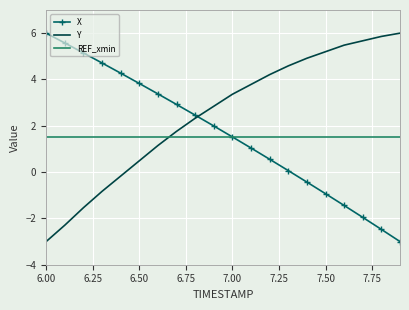

What is the minimum value for REF_xmin?

1.5